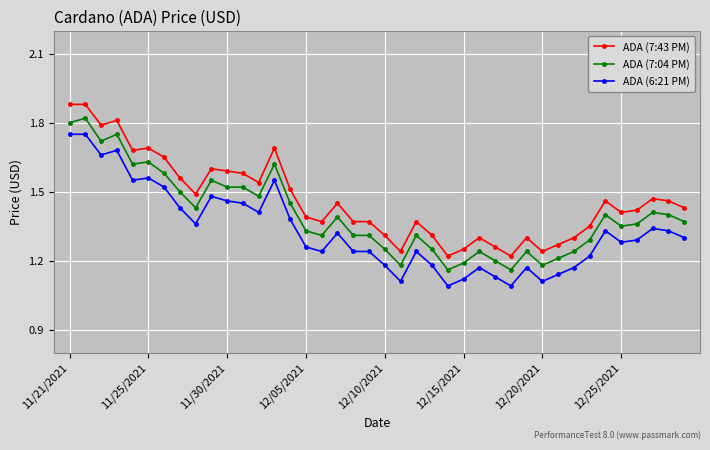

List the series in order of their overall mean, highest first.

ADA (7:43 PM), ADA (7:04 PM), ADA (6:21 PM)